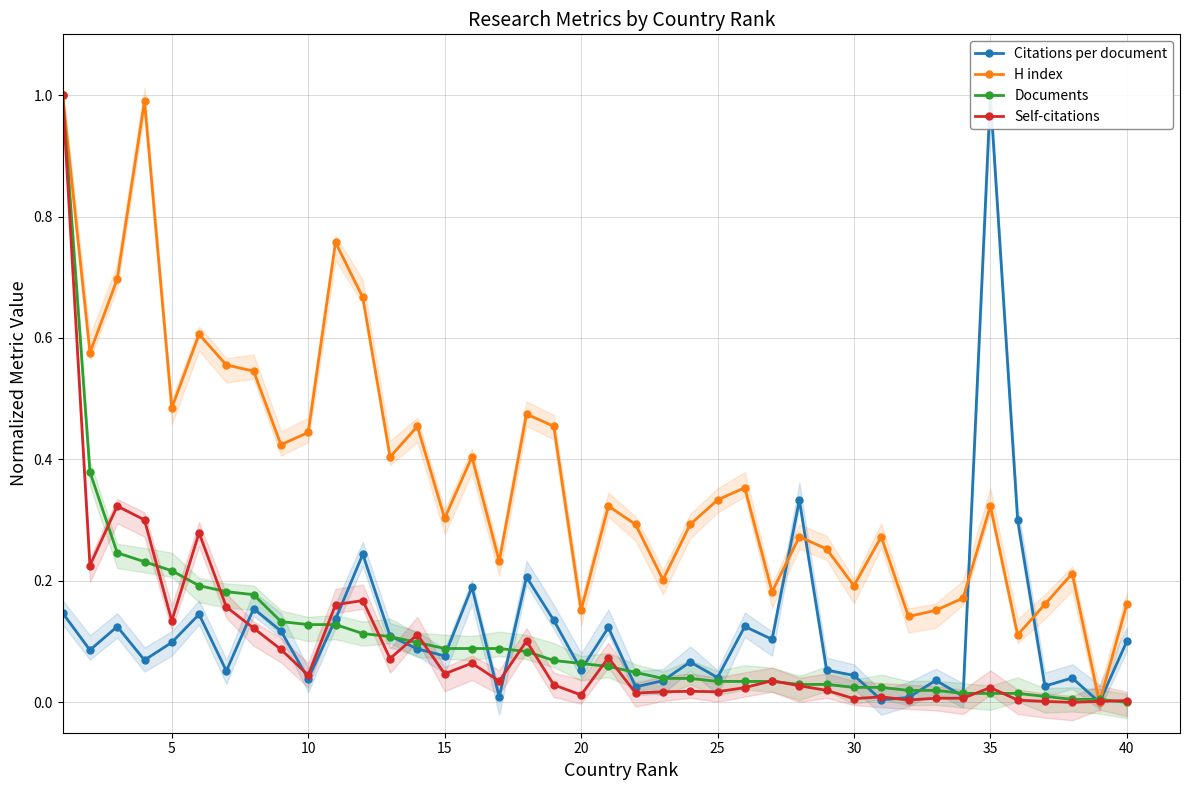

What is the greatest value displayed?

1.0